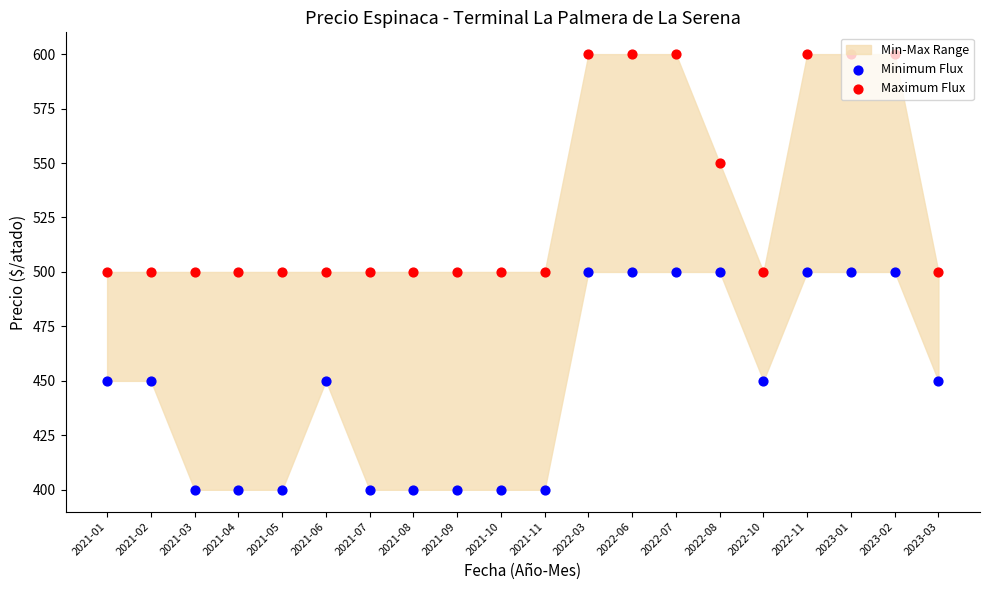

Which series has the widest spread of Y values?

Minimum Flux